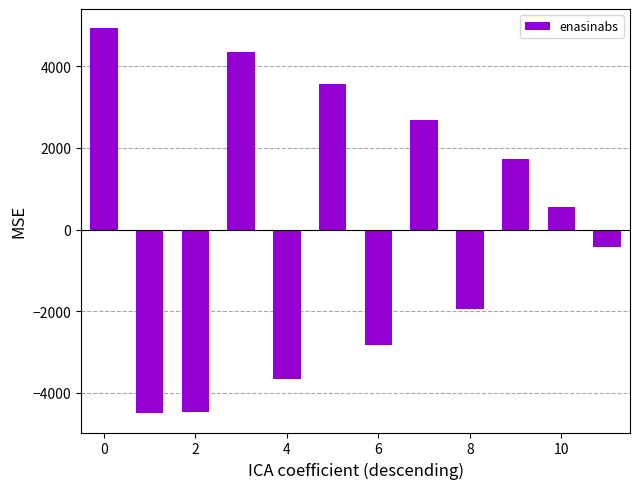

What is the value of the 12th bar from the left?

-422.9